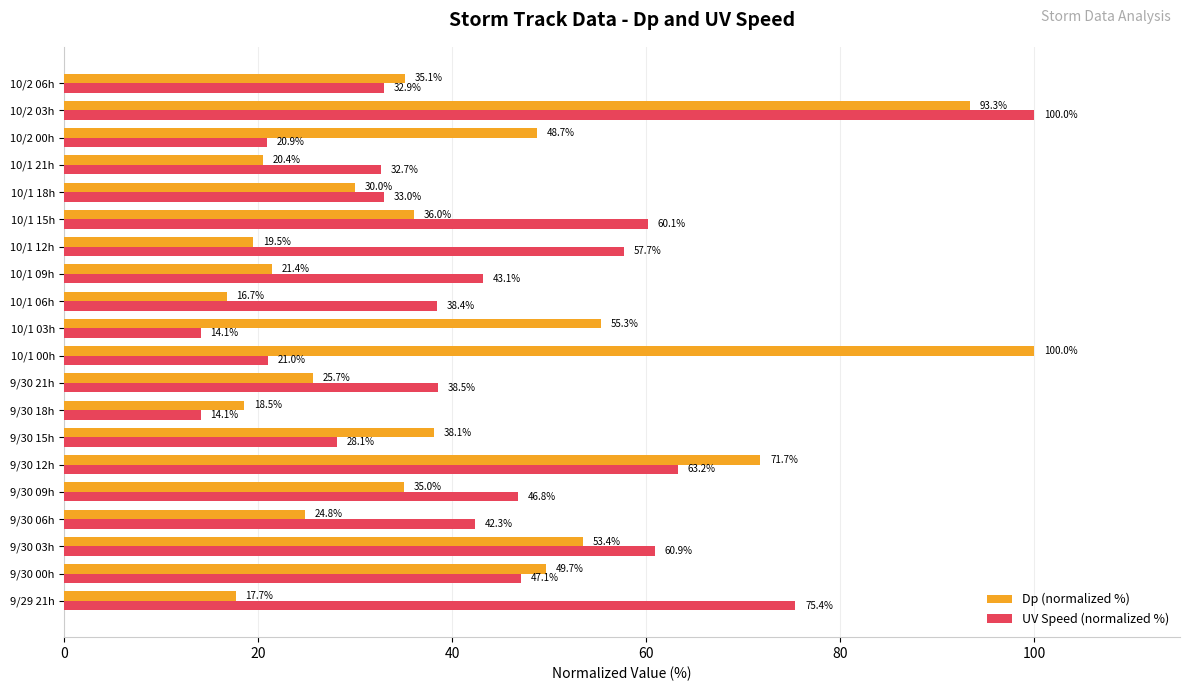

Which series has the widest spread of values?

UV Speed (normalized %)